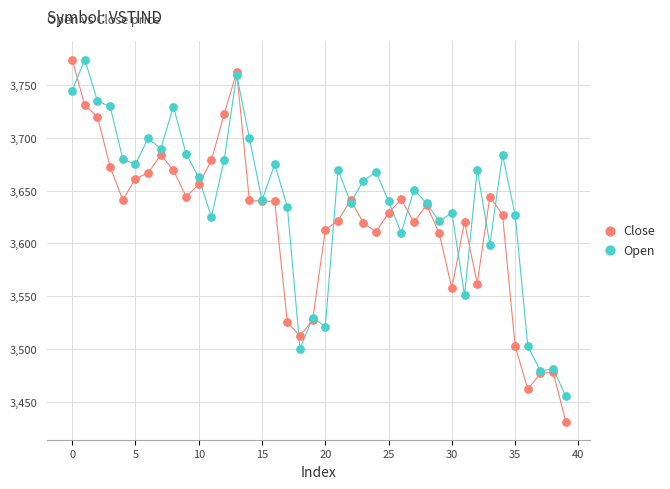

Which series has the widest spread of Y values?

Close